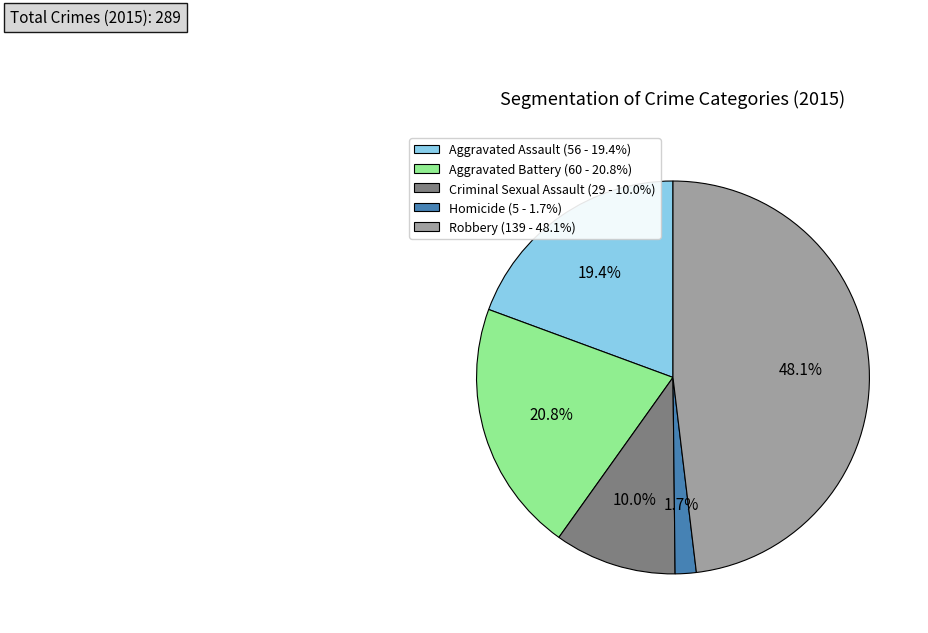

What percentage do Aggravated Battery and Robbery together represent?

68.9%